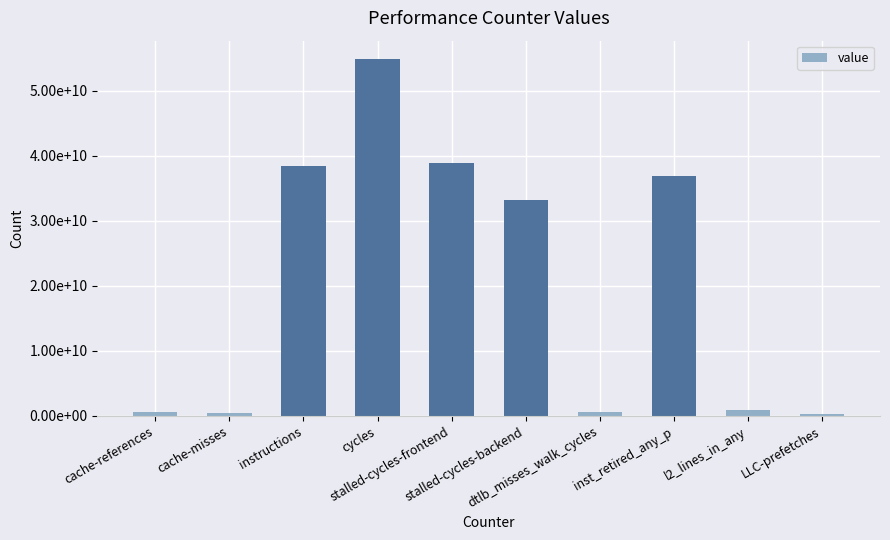

List the labels in order of value, smallest first.

LLC-prefetches, cache-misses, cache-references, dtlb_misses_walk_cycles, l2_lines_in_any, stalled-cycles-backend, inst_retired_any_p, instructions, stalled-cycles-frontend, cycles